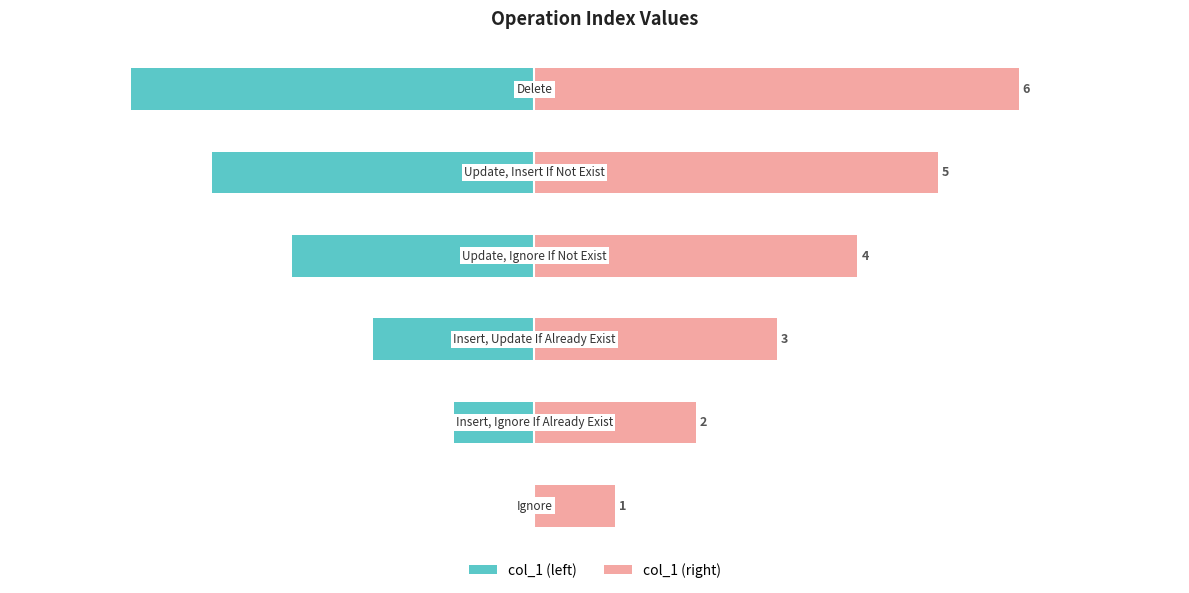

Which series has the largest total across all categories?

col_1 (right)